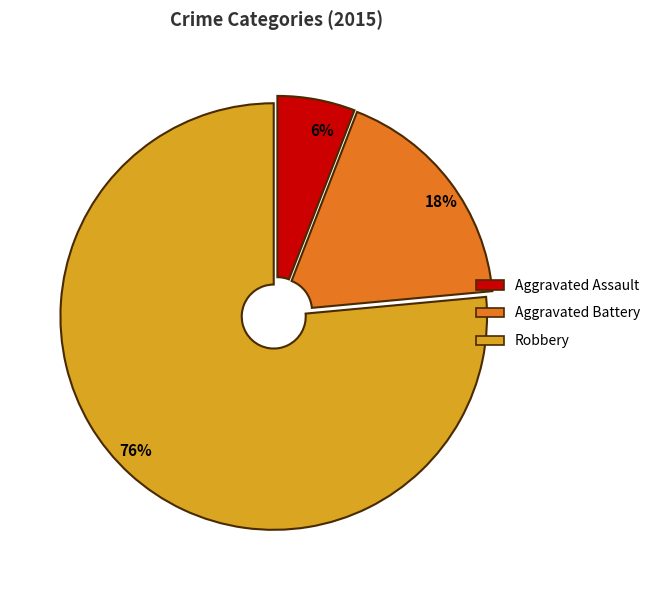

To the nearest percent, what is the combined percentage of 76% and 18%?

94%